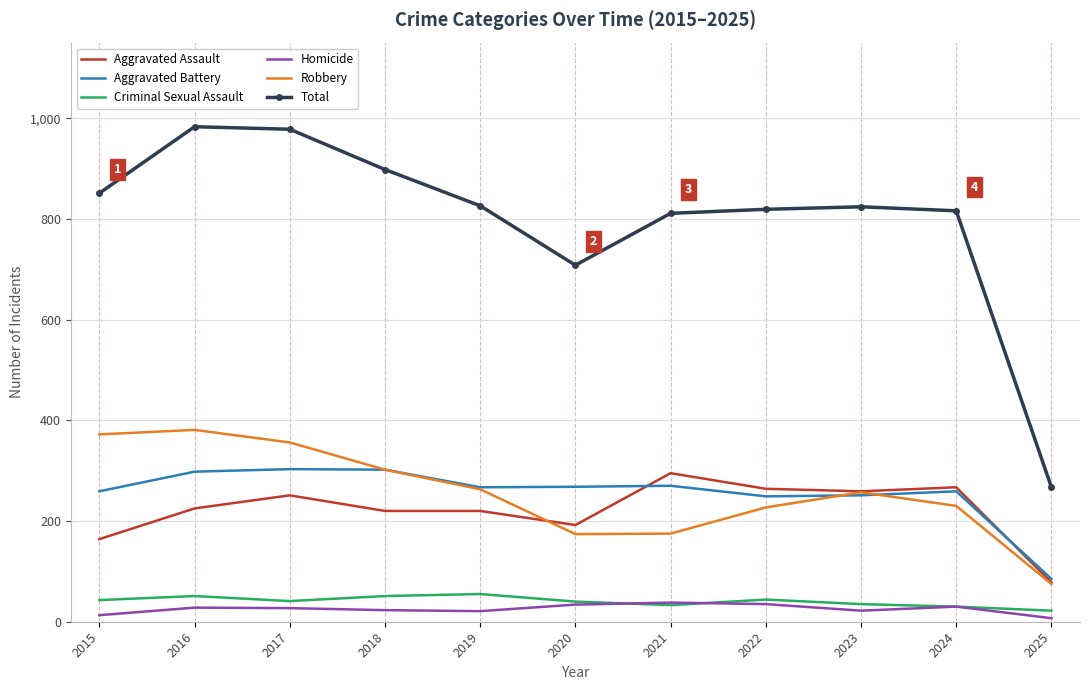

What is the approximate value of Total at 2017, to the nearest 50?

1000